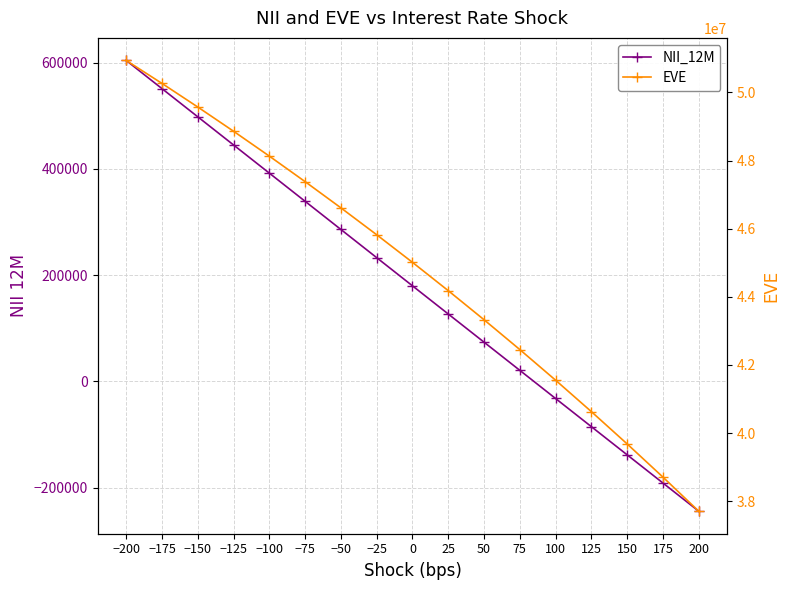

What is the spread (max minus min) of values at 100?

41586557.6